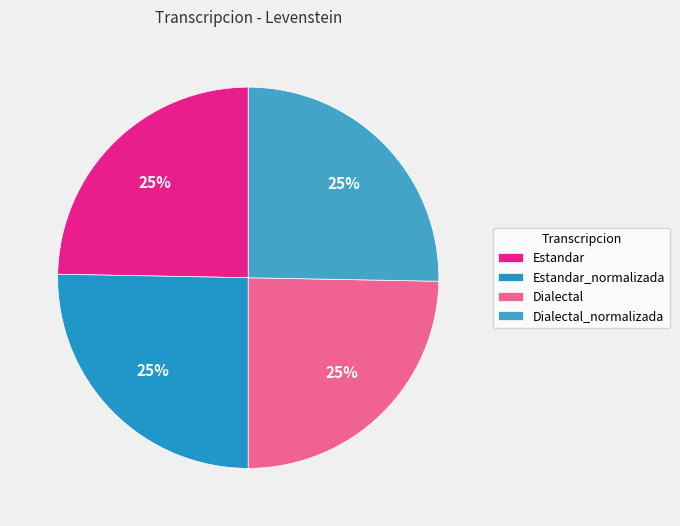

How many slices are in this pie chart?

4